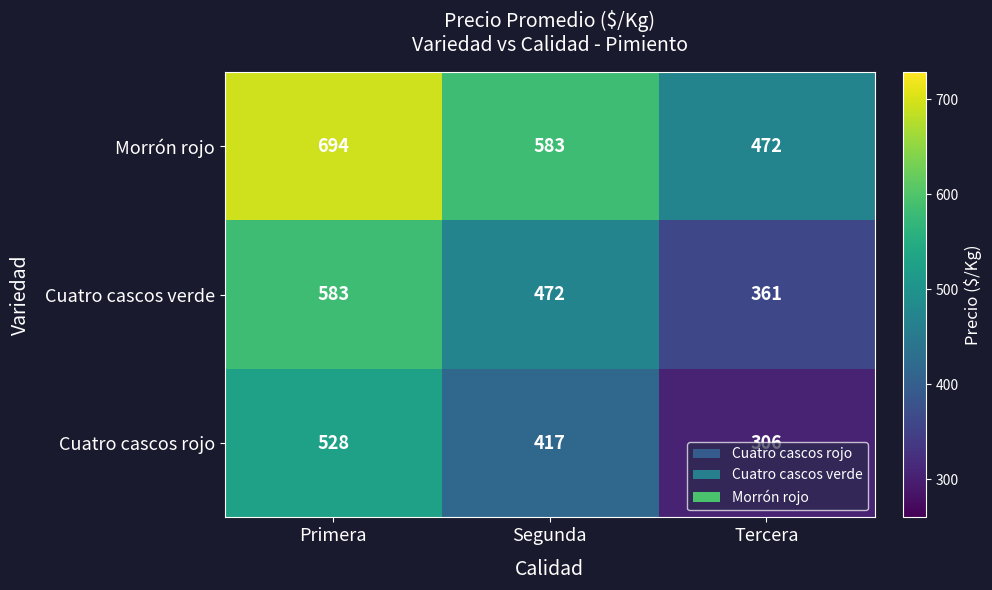

True or false: Cuatro cascos rojo has a value of 523 at Tercera.

False